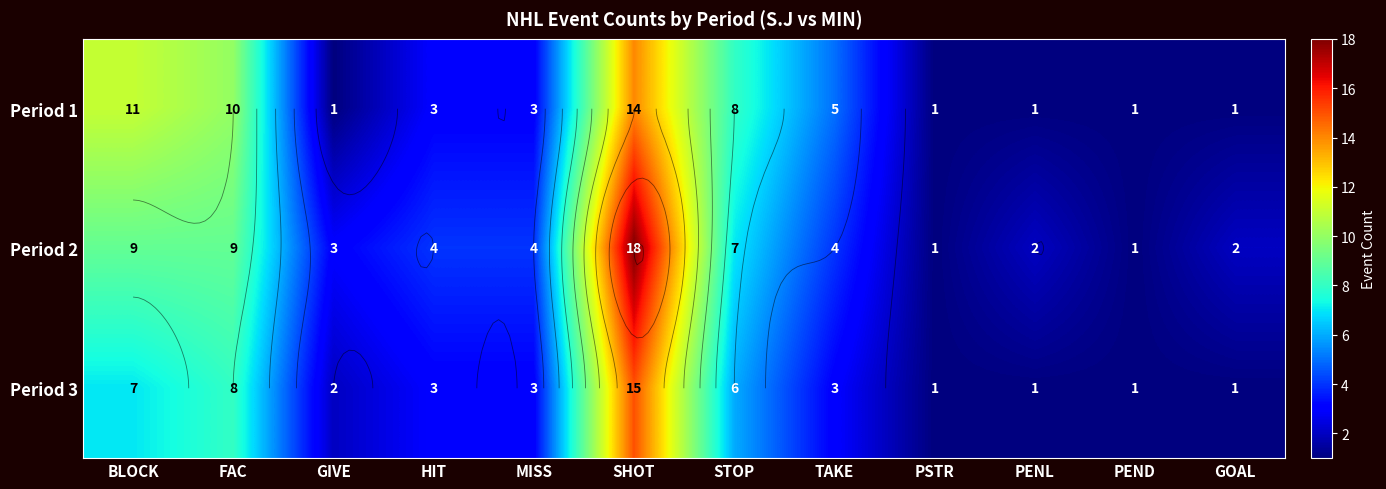

The Period 3 series shows 1 at PENL. True or false?

True